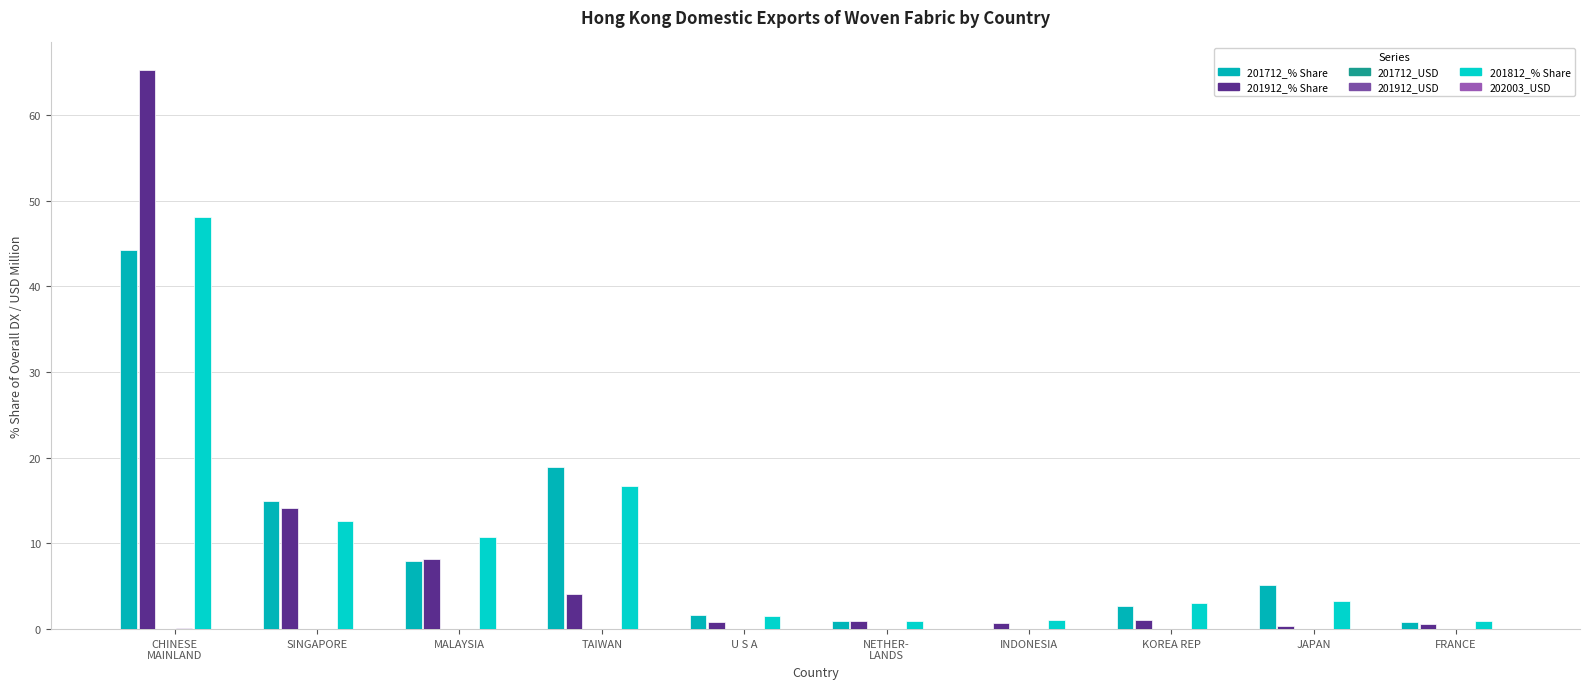

Reading left to right, extract all data points from this chart.

201712_% Share: 44.2	15.0	7.9	18.9	1.7	1.0	0.0	2.7	5.1	0.9
201912_% Share: 65.2	14.1	8.2	4.1	0.8	1.0	0.7	1.1	0.4	0.6
201712_USD: 0.0	0.0	0.0	0.0	0.0	0.0	0.0	0.0	0.0	0.0
201912_USD: 0.1	0.0	0.0	0.0	0.0	0.0	0.0	0.0	0.0	0.0
201812_% Share: 48.0	12.6	10.8	16.7	1.6	1.0	1.1	3.0	3.3	0.9
202003_USD: 0.0	0.0	0.0	0.0	0.0	0.0	0.0	0.0	0.0	0.0